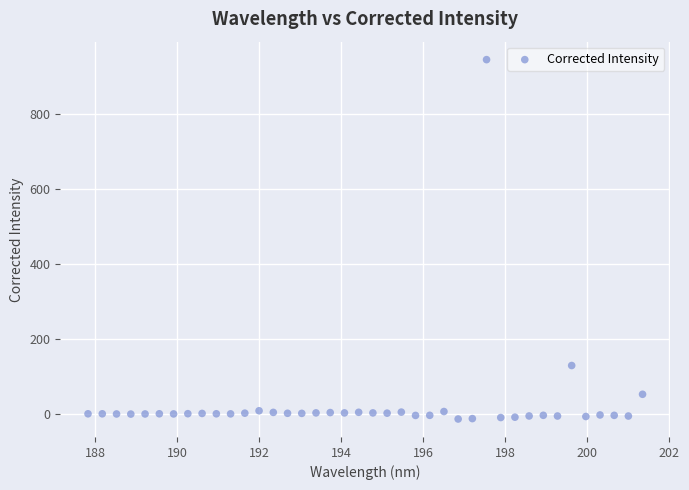

What Y value in the scatter plot is closest to 466?

130.3